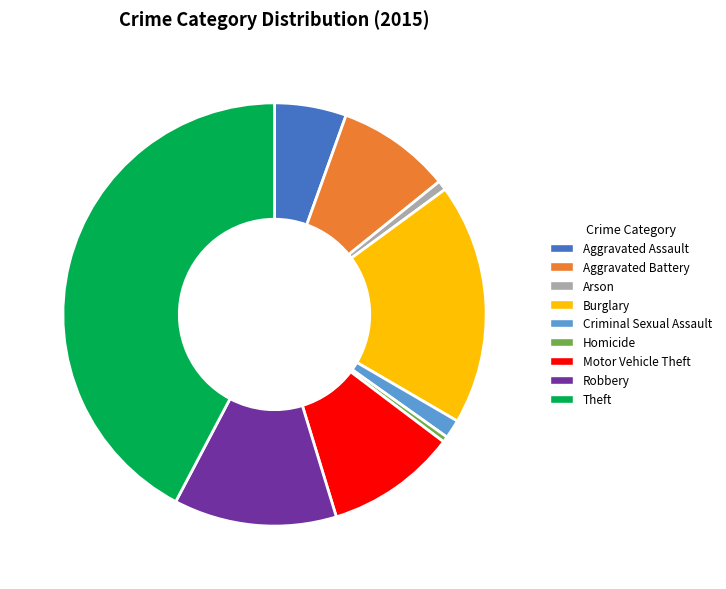

Is the sum of Aggravated Battery and Arson greater than half?

No